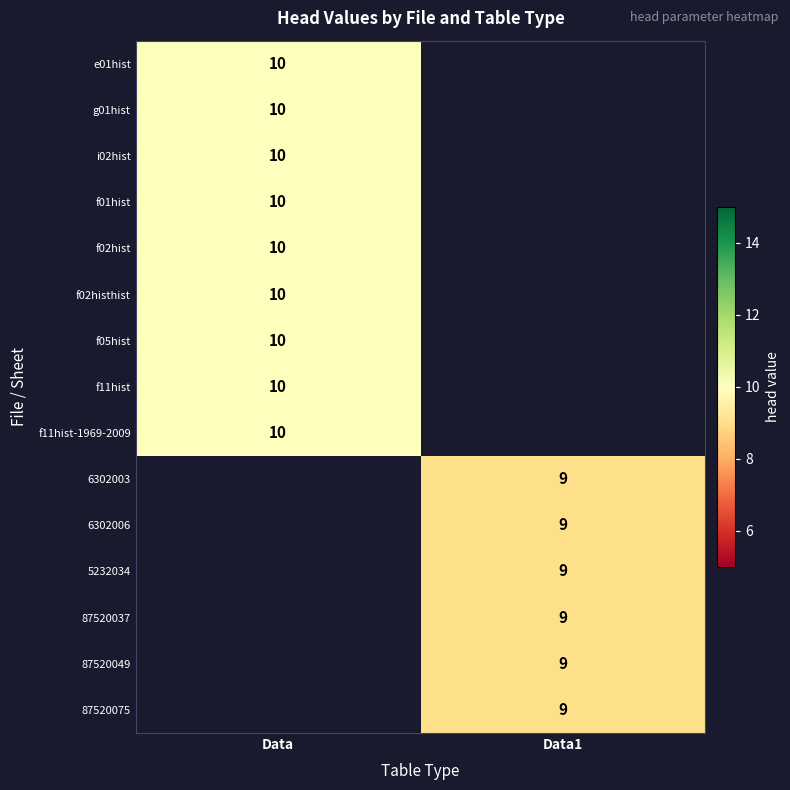

Which label corresponds to the smallest value in the chart?

Data1